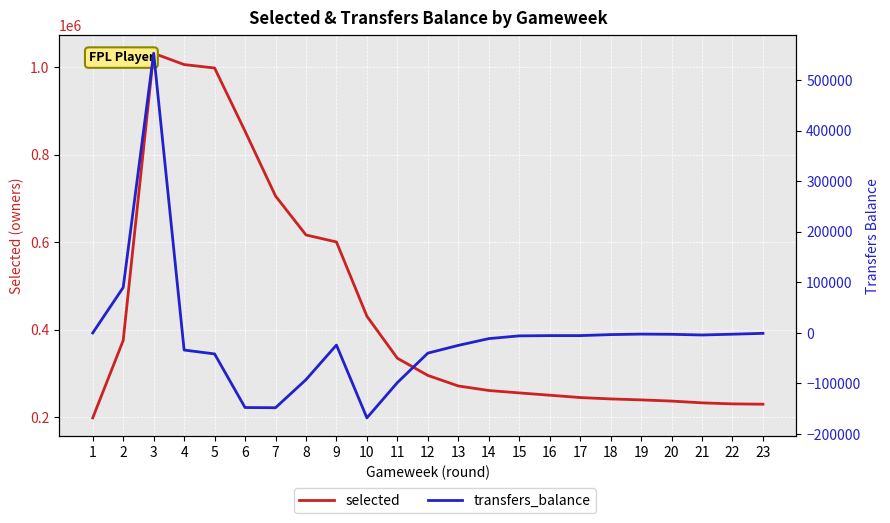

Where does the selected series first go above 271747?

2